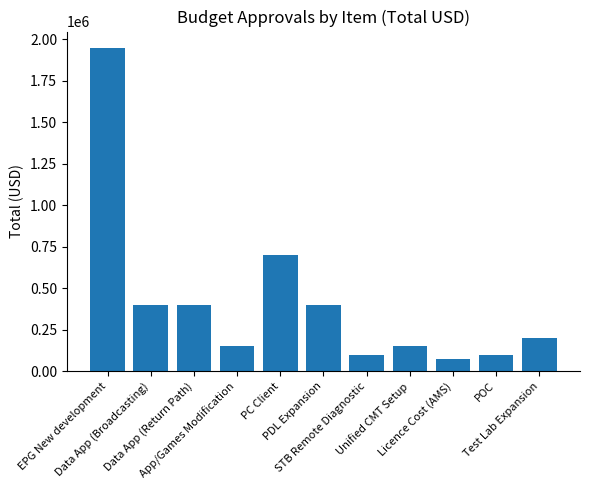

What is the value of the 10th bar from the left?

100000